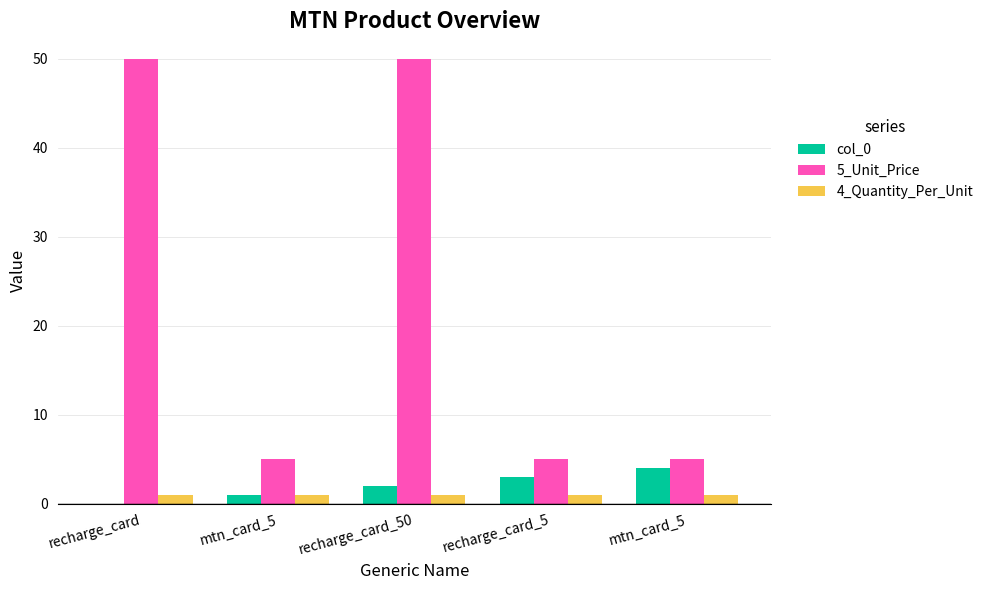

How many data points does each series have?

5